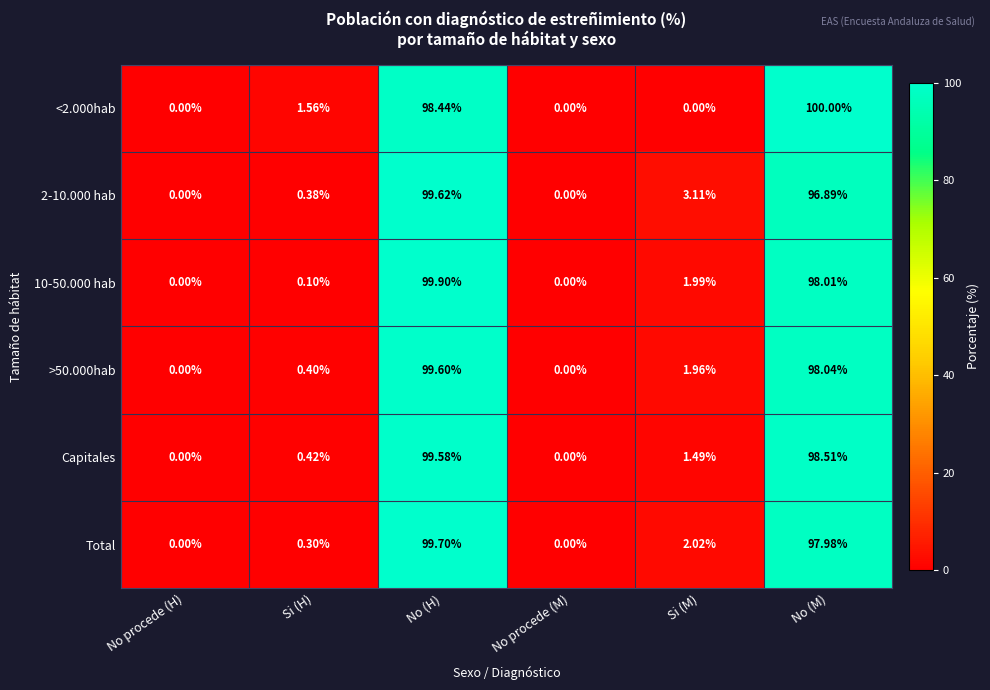

At which label does 2-10.000 hab first exceed 3?

No (H)